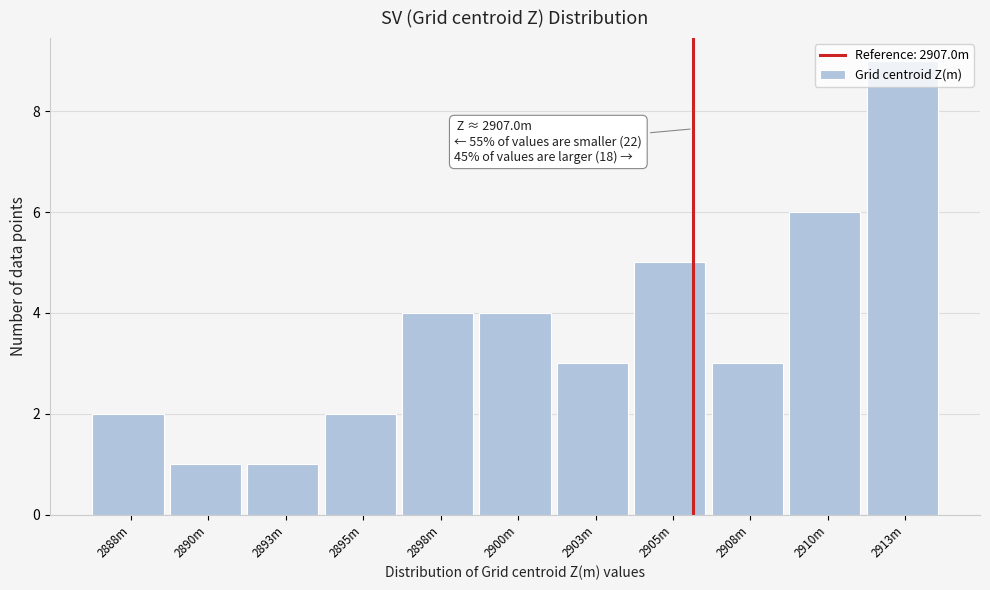

What is the average value?

4